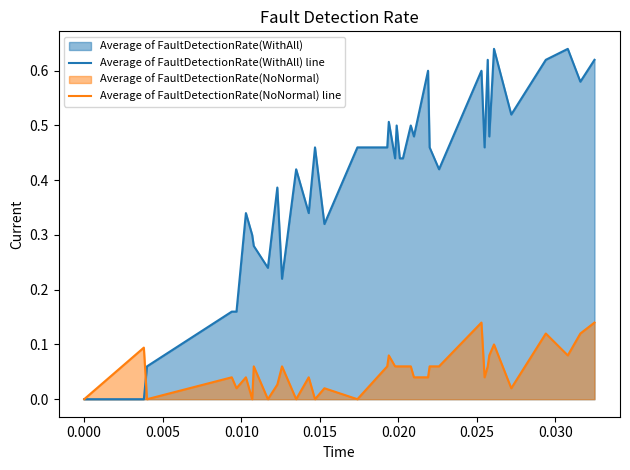

Rank the series by their average value, from lowest to highest.

Average of FaultDetectionRate(NoNormal) line, Average of FaultDetectionRate(WithAll) line